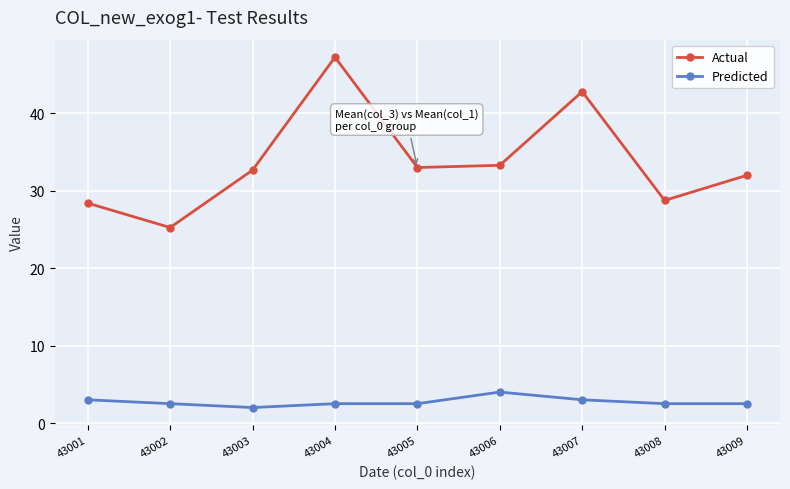

How many lines are shown in the chart?

2